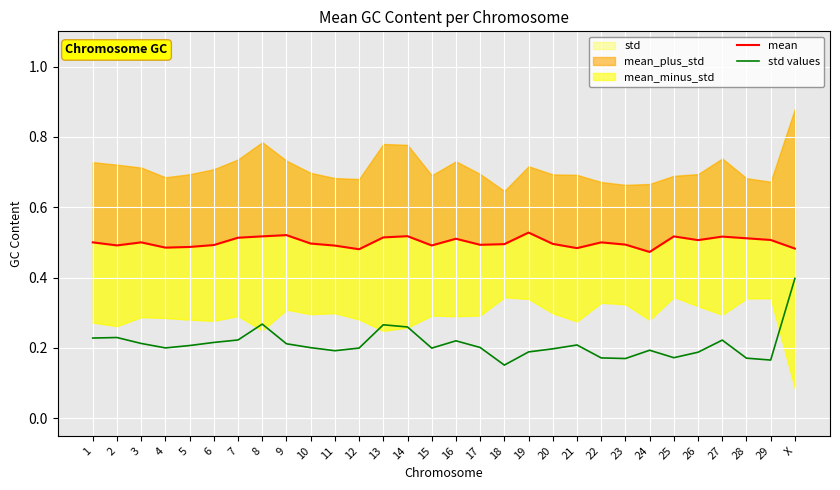

Reading left to right, transcribe all the data shown in this chart.

mean: 1=0.5	2=0.5	3=0.5	4=0.5	5=0.5	6=0.5	7=0.5	8=0.5	9=0.5	10=0.5	11=0.5	12=0.5	13=0.5	14=0.5	15=0.5	16=0.5	17=0.5	18=0.5	19=0.5	20=0.5	21=0.5	22=0.5	23=0.5	24=0.5	25=0.5	26=0.5	27=0.5	28=0.5	29=0.5	X=0.5
std values: 1=0.2	2=0.2	3=0.2	4=0.2	5=0.2	6=0.2	7=0.2	8=0.3	9=0.2	10=0.2	11=0.2	12=0.2	13=0.3	14=0.3	15=0.2	16=0.2	17=0.2	18=0.2	19=0.2	20=0.2	21=0.2	22=0.2	23=0.2	24=0.2	25=0.2	26=0.2	27=0.2	28=0.2	29=0.2	X=0.4